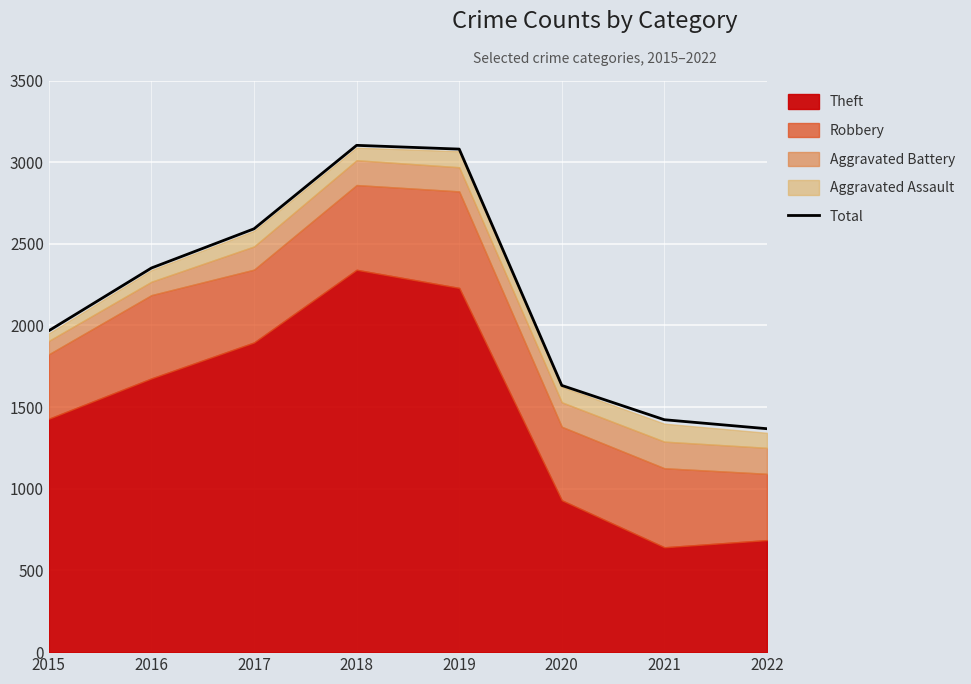

Approximately how many times larger is the value at 2017 compared to 2019?

0.8